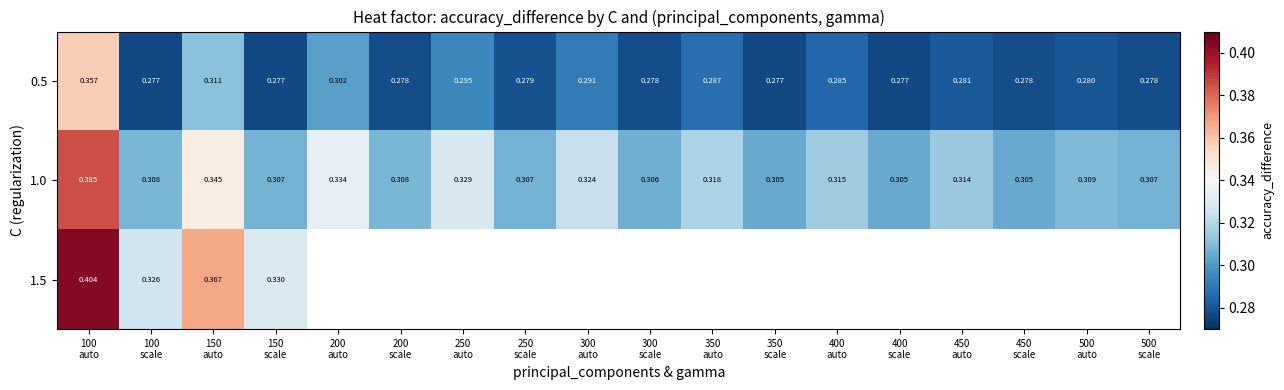

True or false: 0.5 has a value of 0.3 at 450 auto.

True